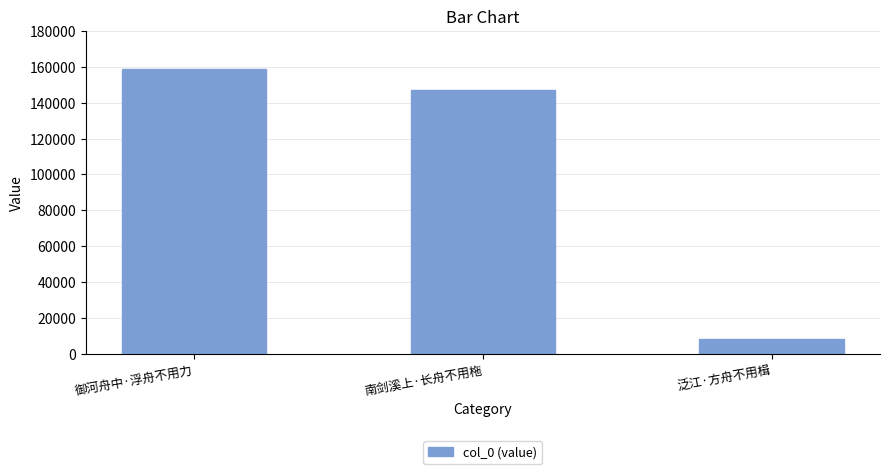

What is the difference between the values at 泛江·方舟不用楫 and 御河舟中·浮舟不用力?

150131